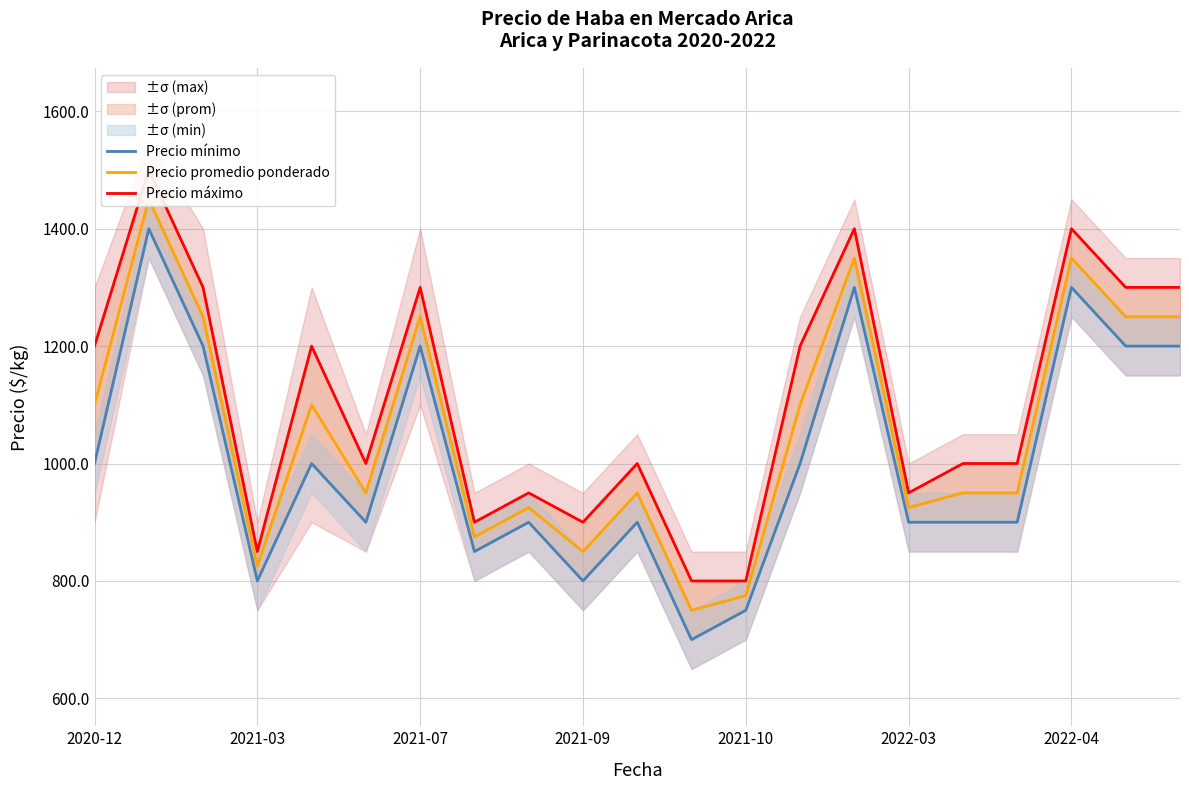

Is this an area chart (filled region under the line)?

No